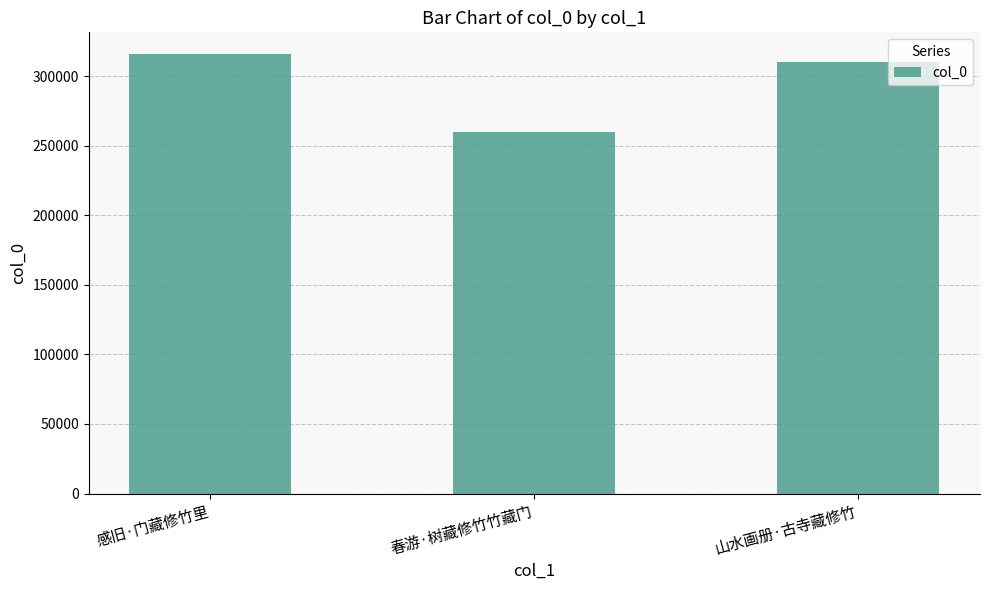

What is the smallest value displayed?

259751